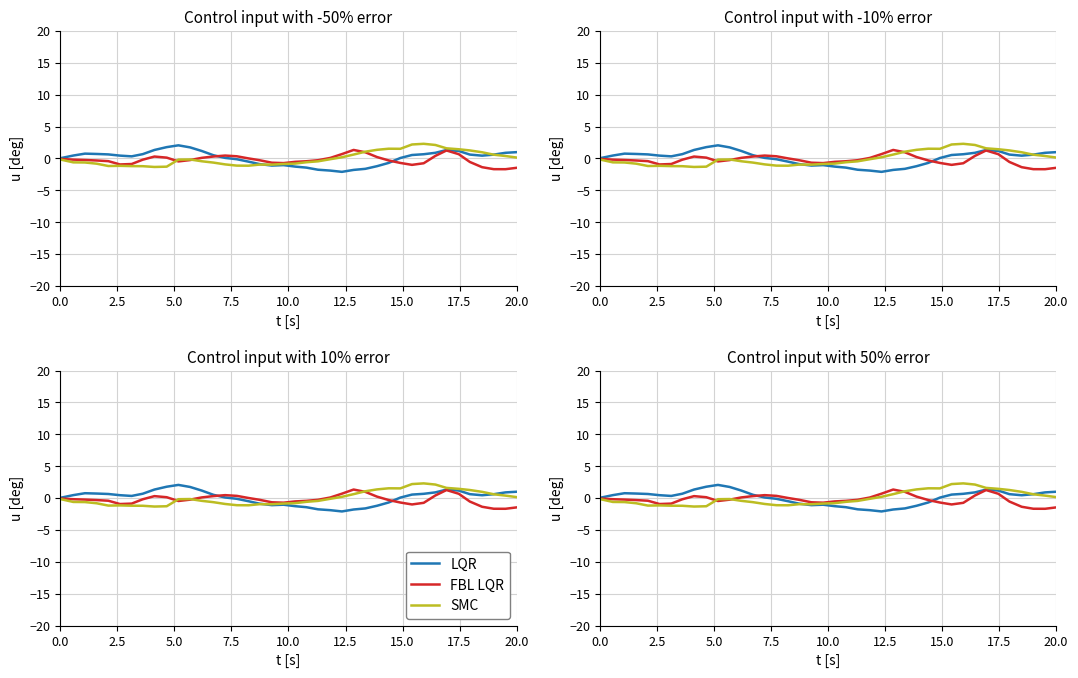

Does the chart have visible grid lines?

Yes